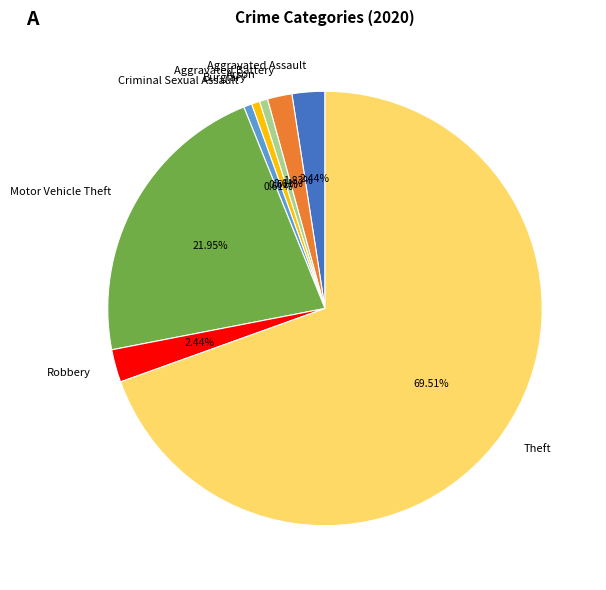

Which slice represents more than half of the pie?

Theft